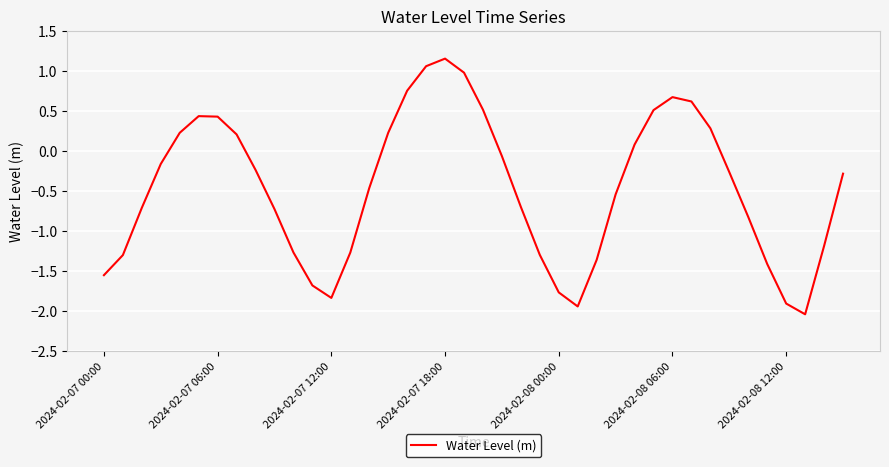

What is the smallest value displayed?

-2.0